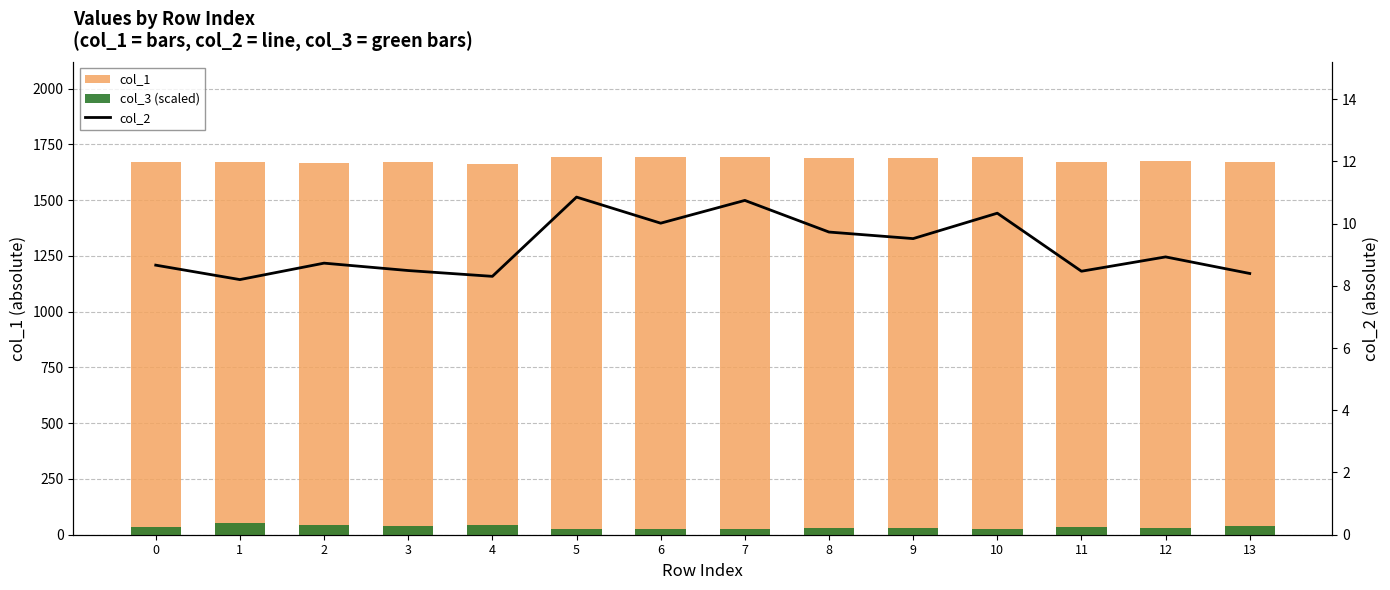

At 12, list the series in order from smallest to largest.

col_2, col_3 (scaled), col_1